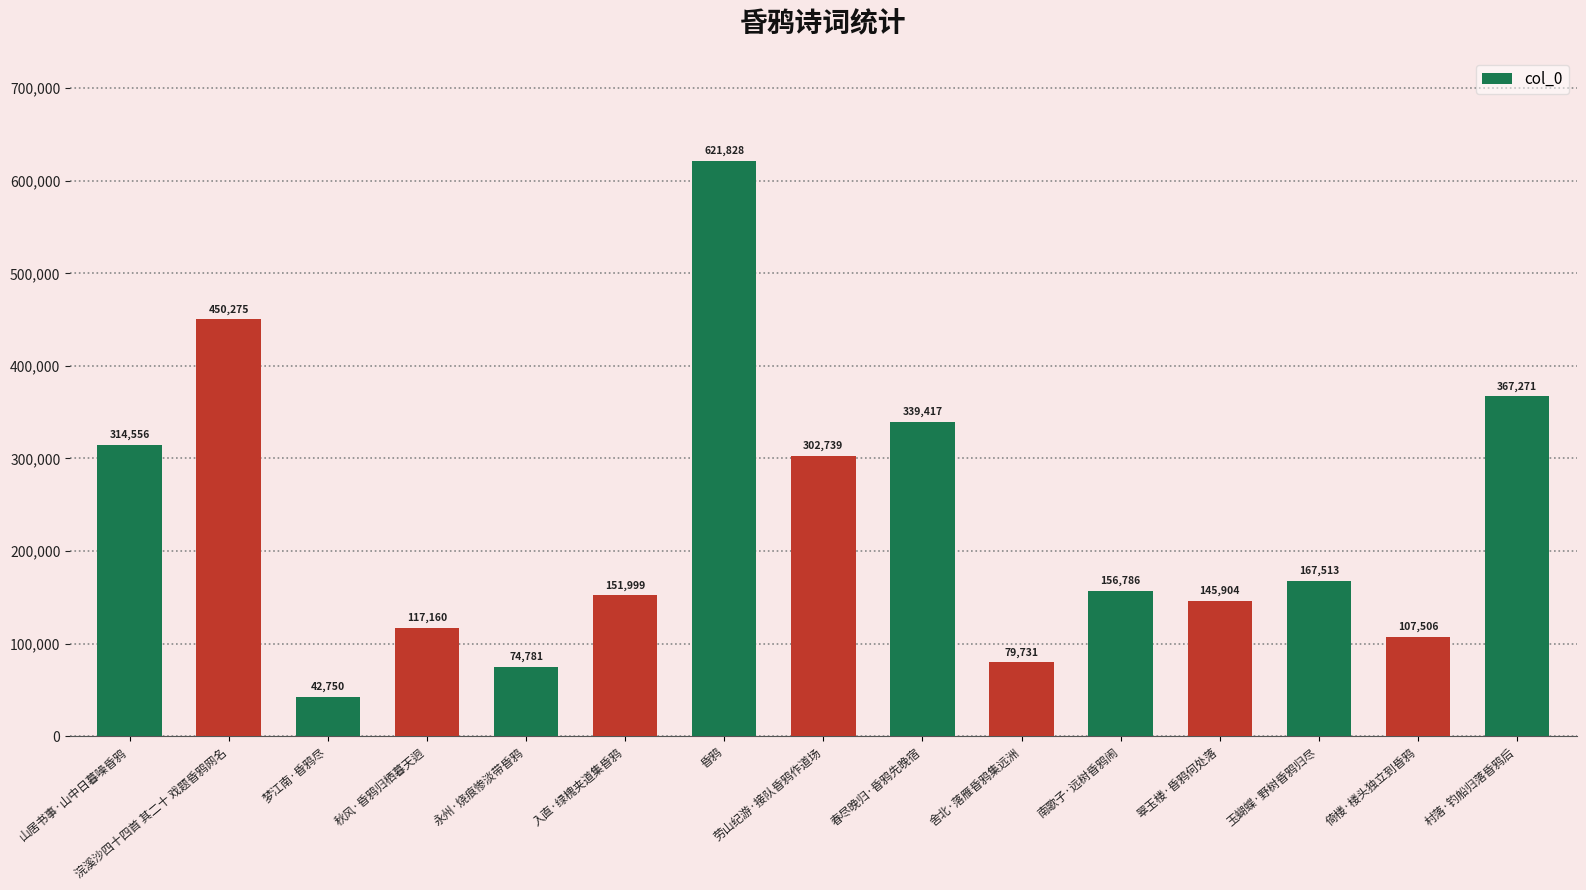

What is the change in value from 永州·烧痕惨淡带昏鸦 to 舍北·落雁昏鸦集远洲?

+4950